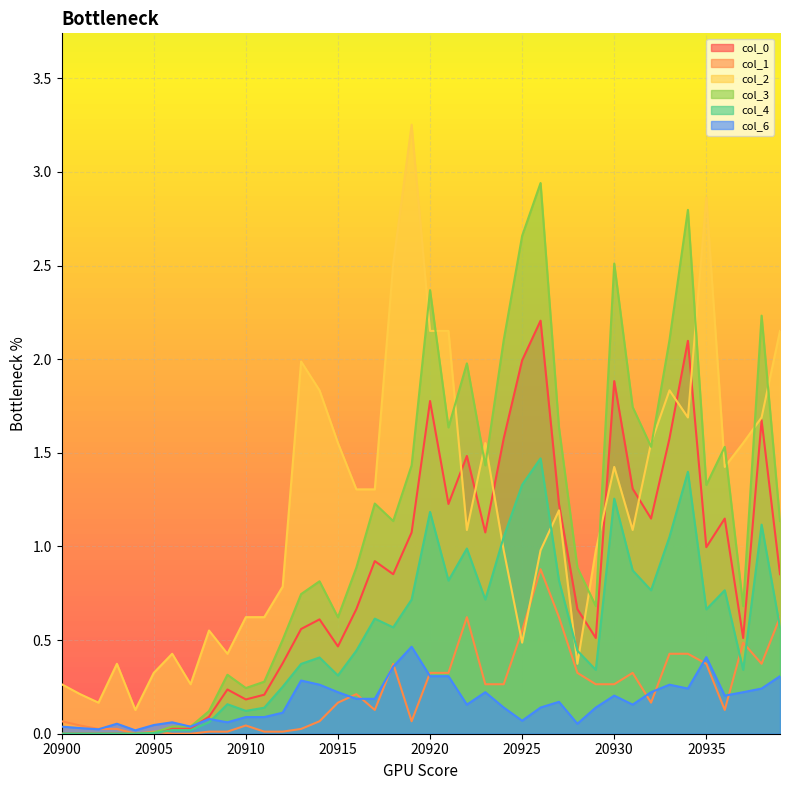

Rank the series at 20909 from highest to lowest value.

2, 0, 3, 4, 6, 1